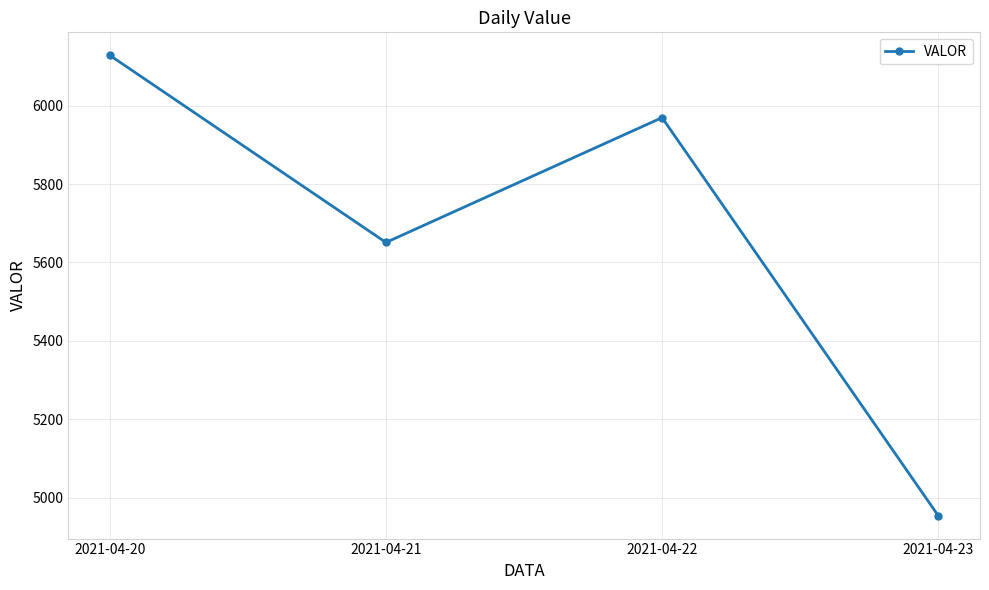

Rank the categories by value from lowest to highest.

2021-04-23, 2021-04-21, 2021-04-22, 2021-04-20